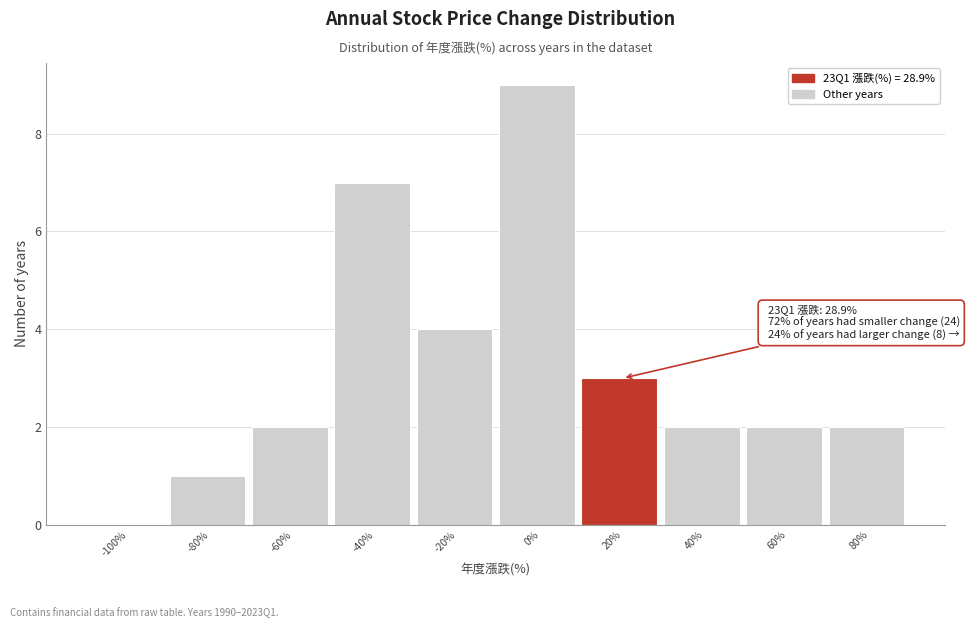

Reading right to left, transcribe all the data shown in this chart.

80%=2	60%=2	40%=2	20%=3	0%=9	-20%=4	-40%=7	-60%=2	-80%=1	-100%=0